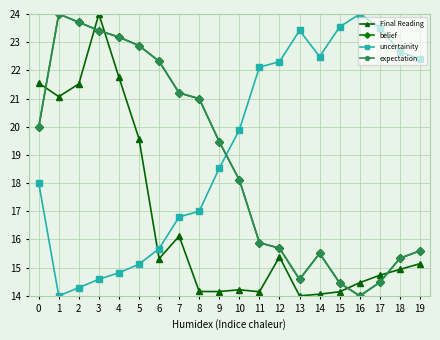

The value of belief at 9 is 30.0. True or false?

False